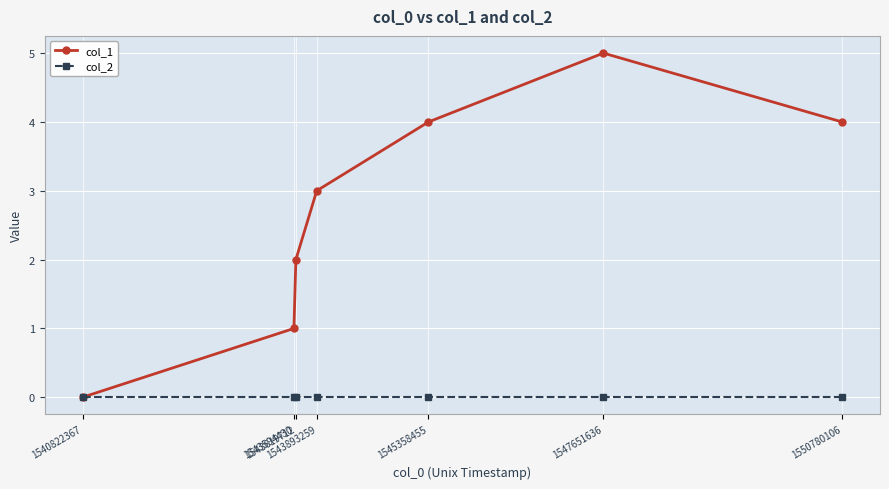

Is this an area chart (filled region under the line)?

No